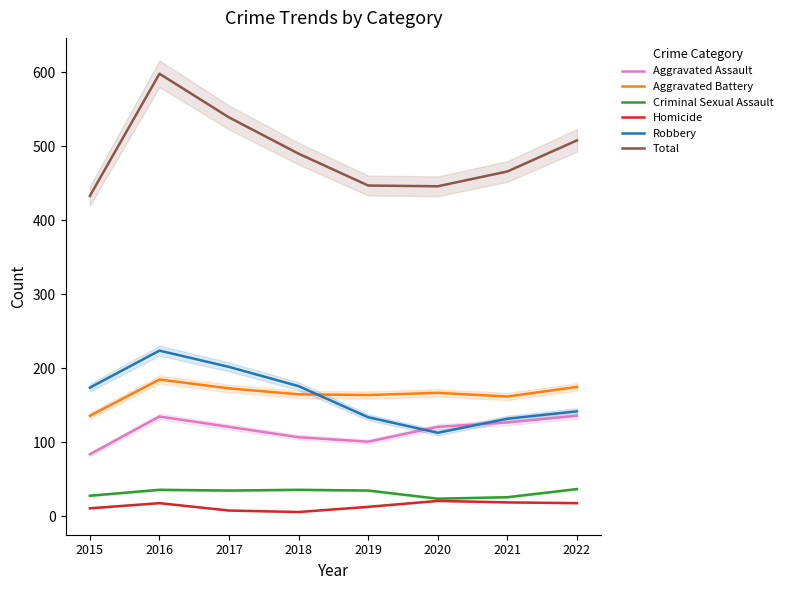

What is the value of the Homicide point at the 3rd from the left?

8